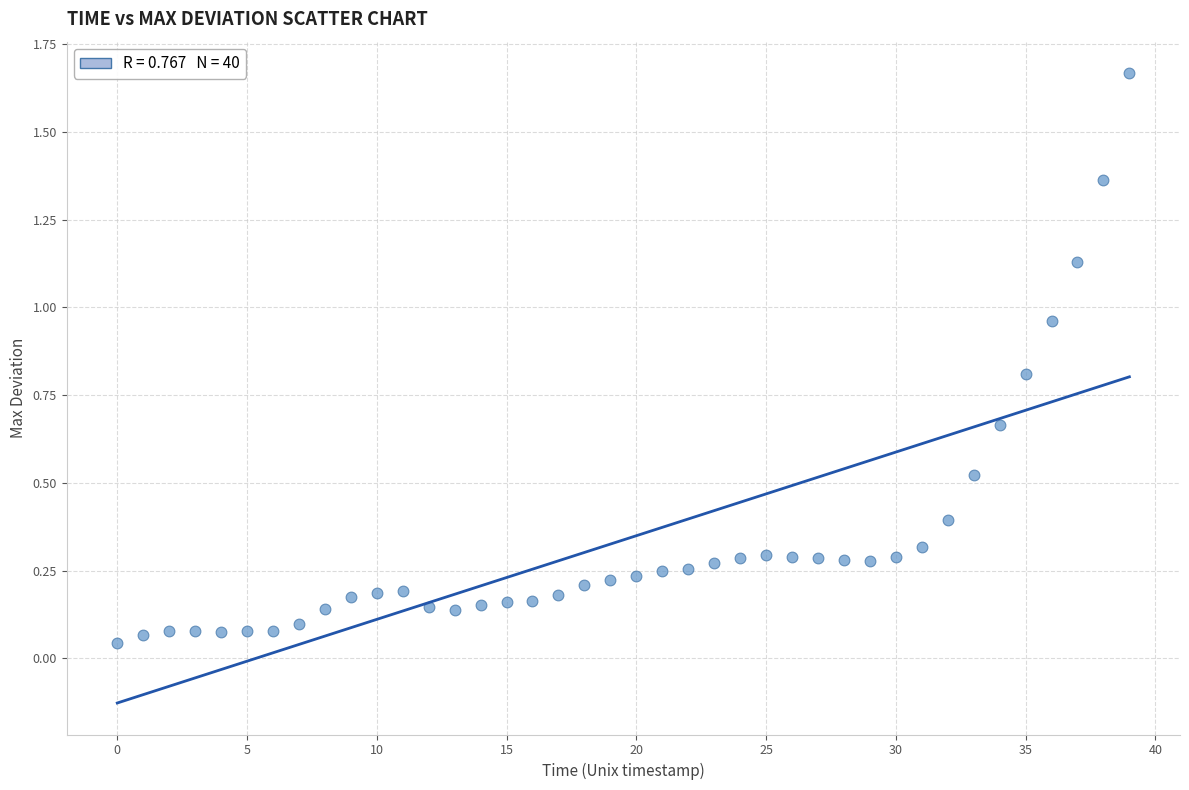

What is the range of Y values (max minus min)?

1.6